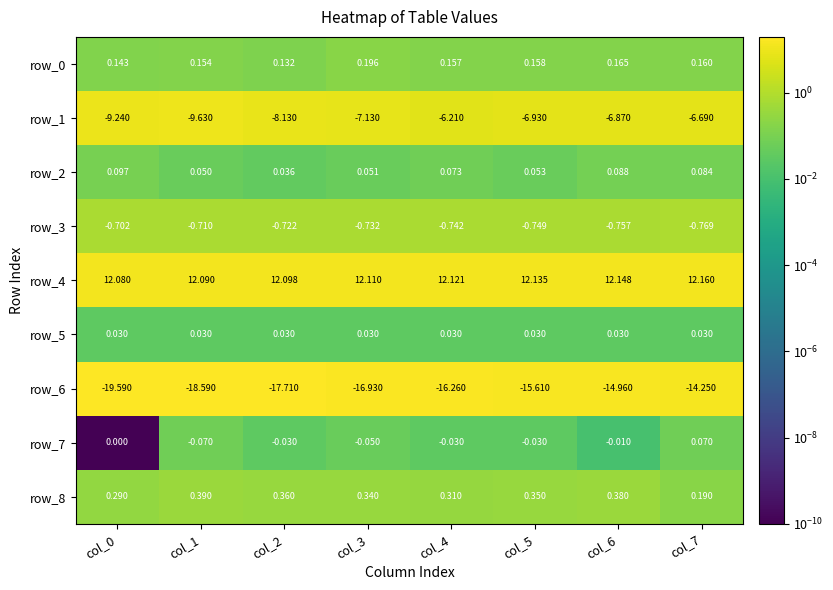

Is the value of row_2 at col_4 greater than the value of row_6 at col_0?

Yes